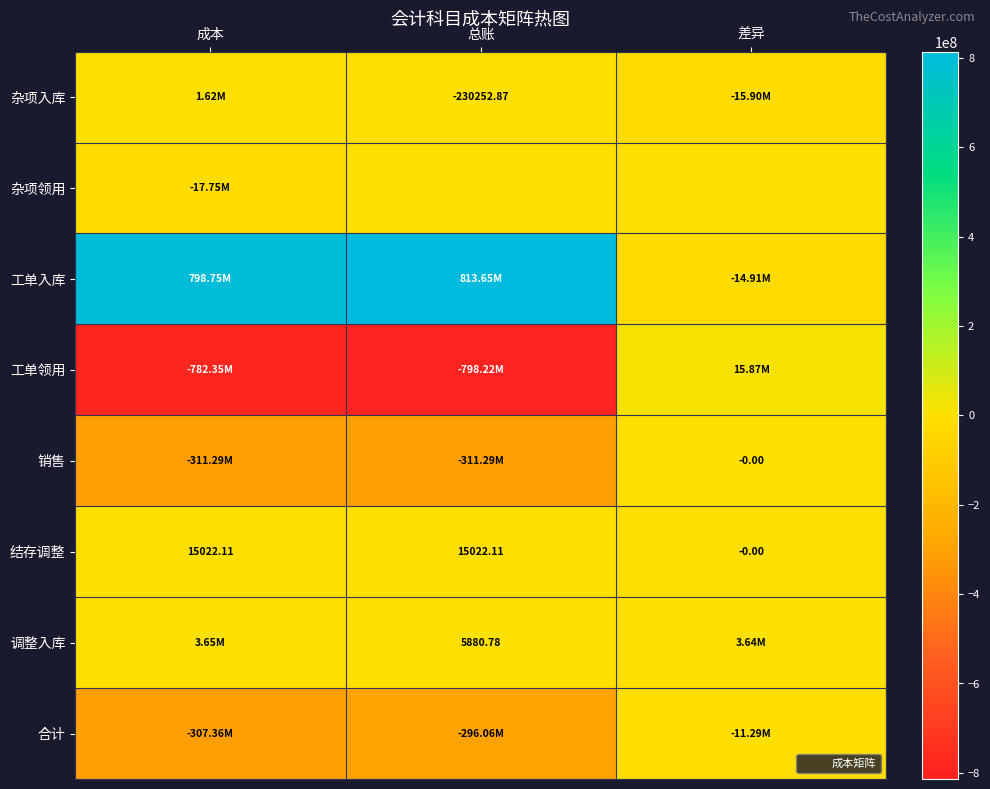

What is the total value across all series at 成本?

-614712395.1